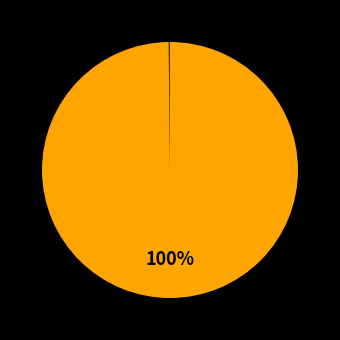

How many segments does this pie chart have?

5